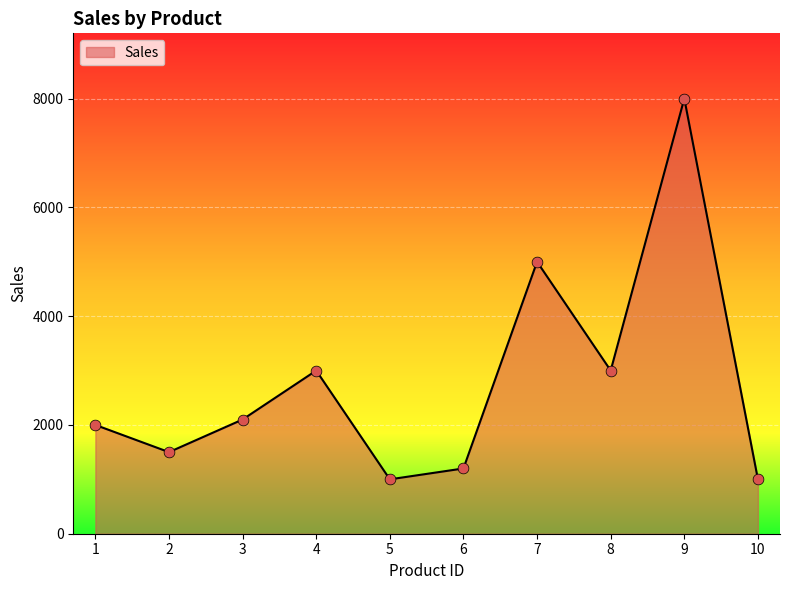

Which has a higher value, 10 or 7?

7